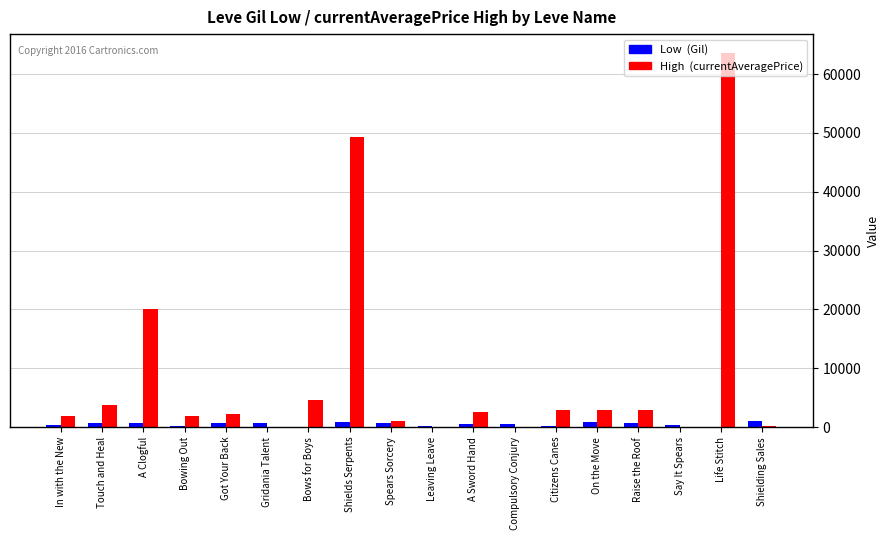

At which category is the sum across all series the highest?

Life Stitch